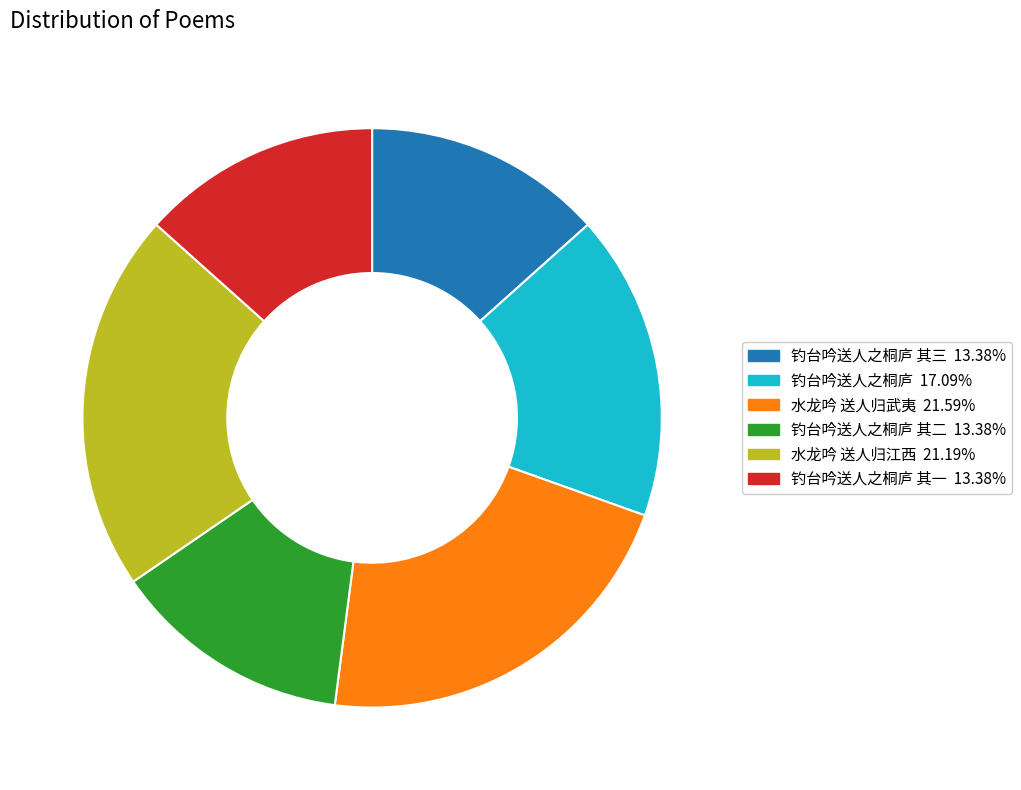

Is there a majority slice in this chart?

No